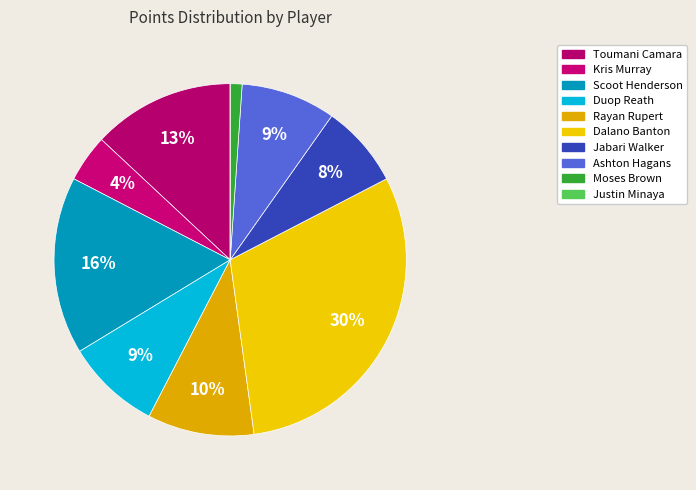

Does any single category account for the majority?

No